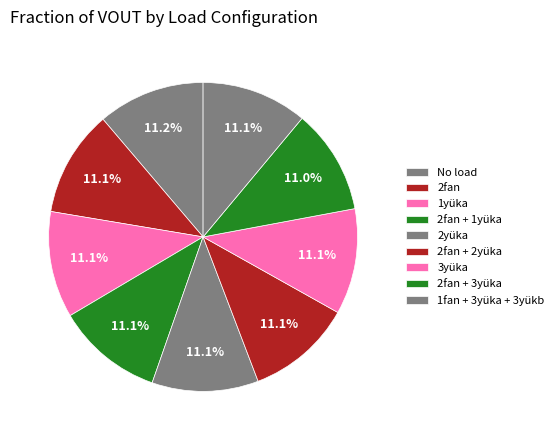

To the nearest percent, what is the combined percentage of 2fan and 2yüka?

22%